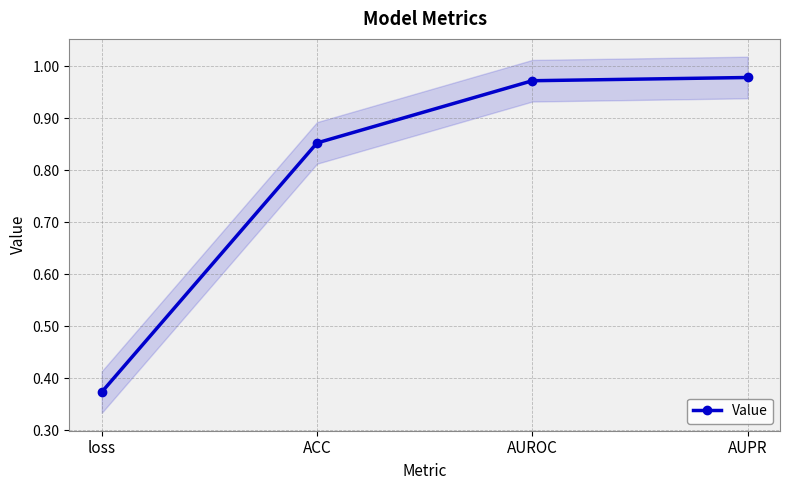

List the labels in order of value, largest first.

AUPR, AUROC, ACC, loss